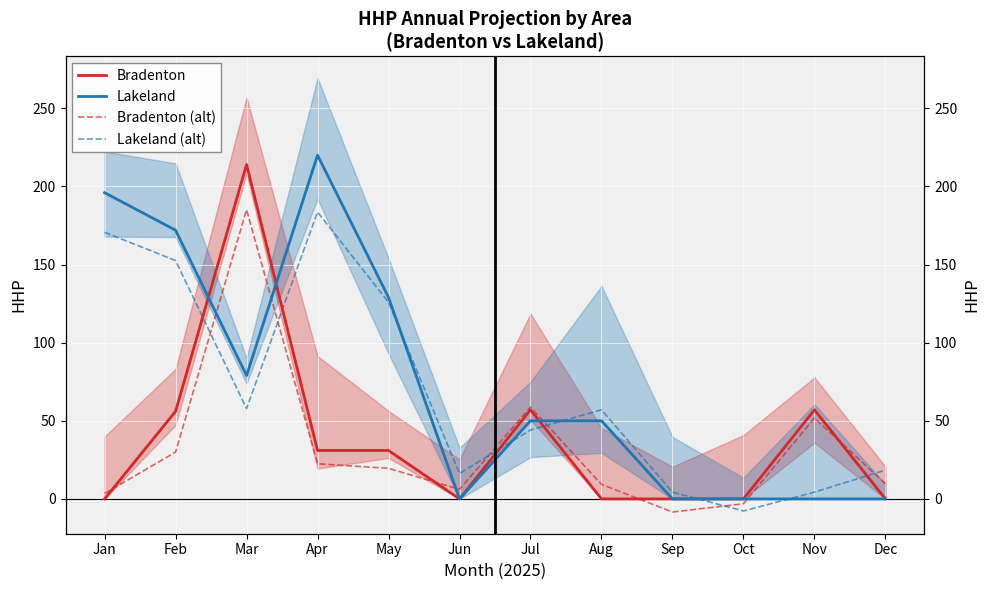

What are all the series names shown in the legend?

Bradenton, Lakeland, Bradenton (alt), Lakeland (alt)